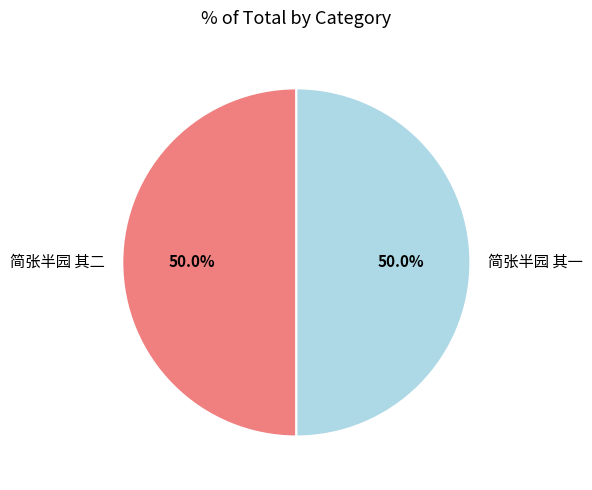

What portion of the pie excludes 简张半园 其一?

50.0%